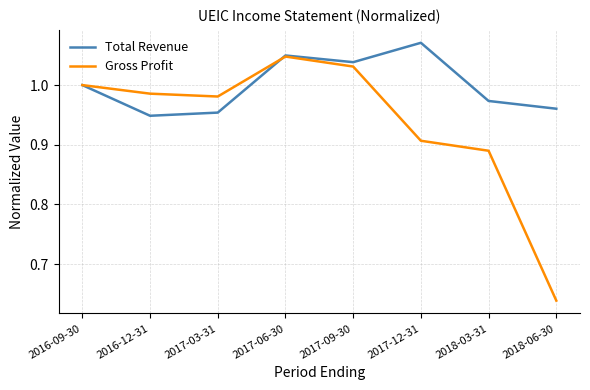

What position from the left is 2017-12-31?

6